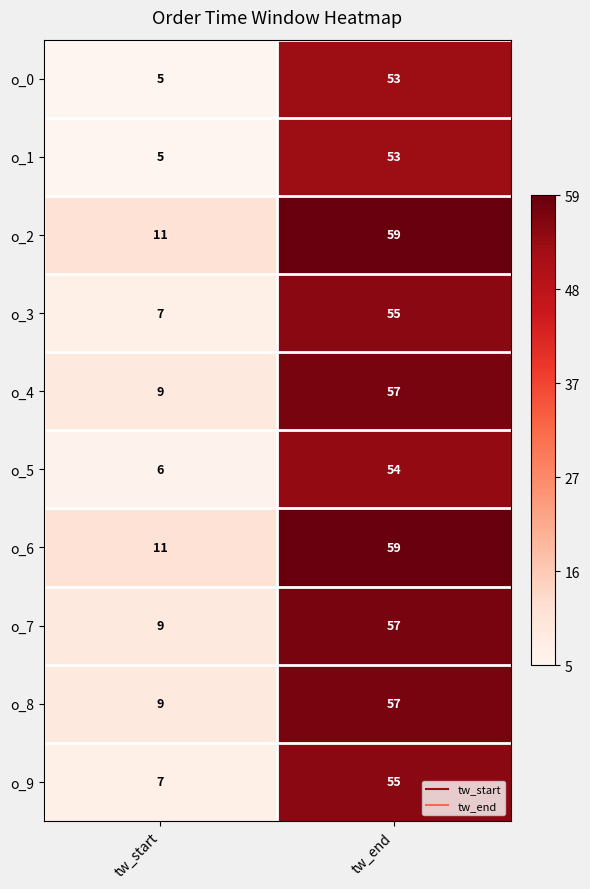

What is the difference between the maximum and minimum values in the o_4 series?

48